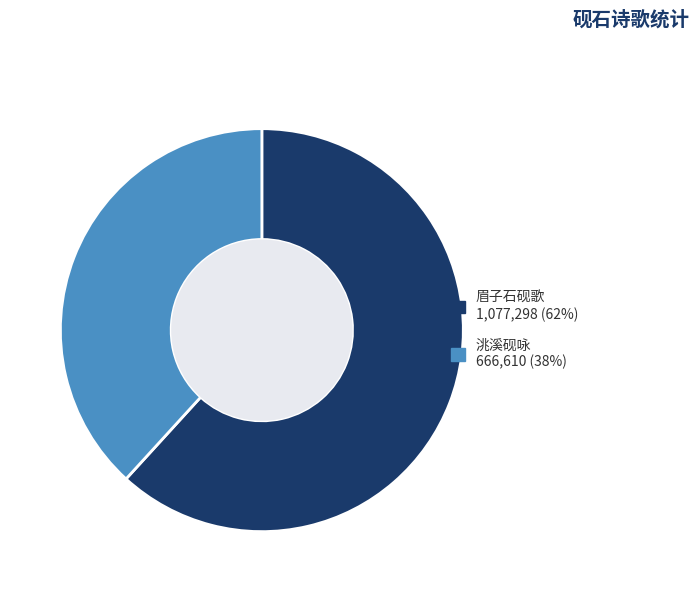

Is there a majority slice in this chart?

Yes